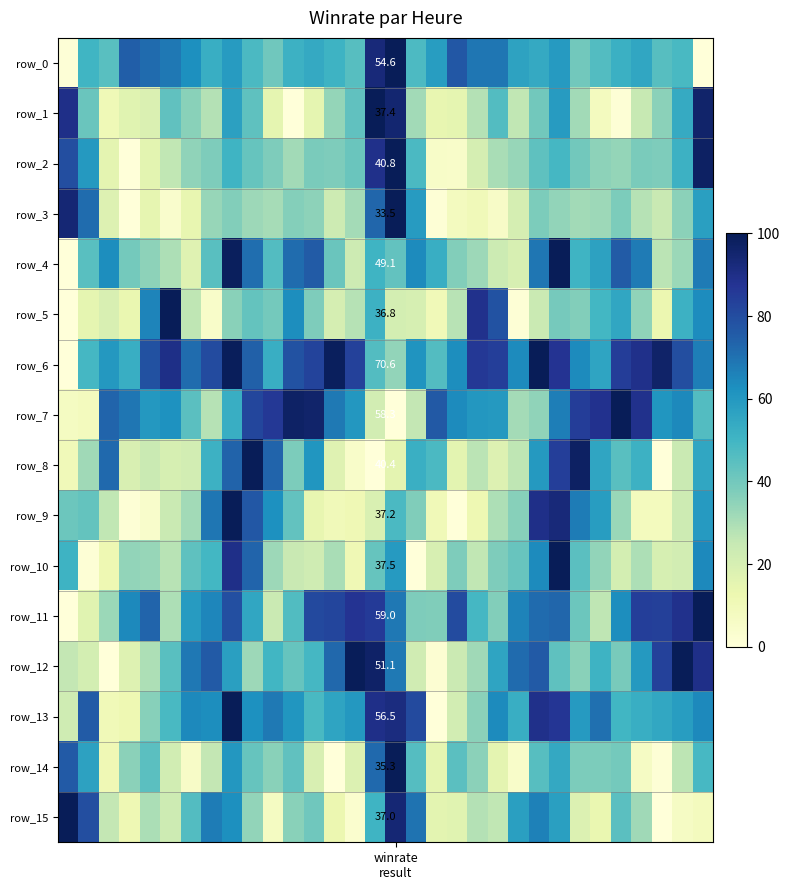

At which label does row_13 reach its peak?

8